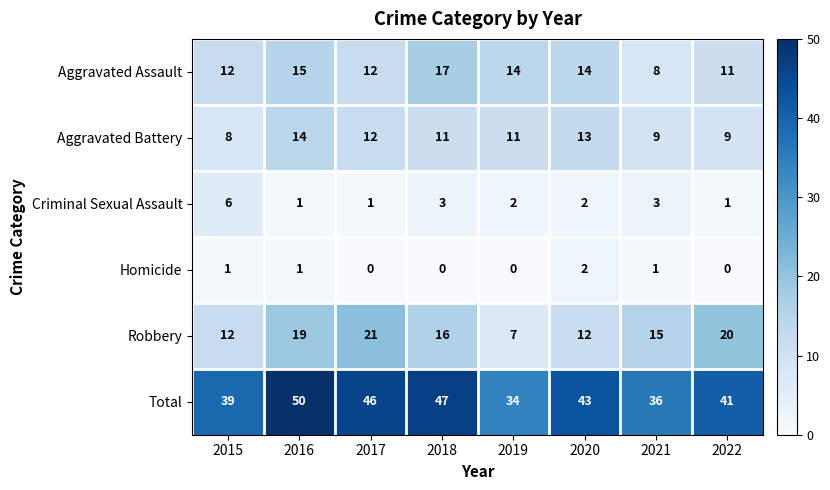

Which series has the largest range (max minus min)?

Total